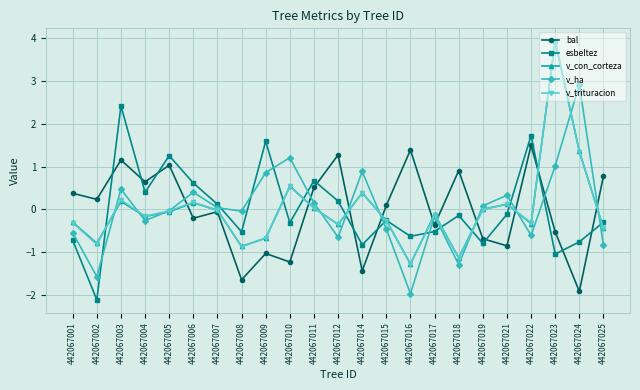

How many lines are shown in the chart?

5